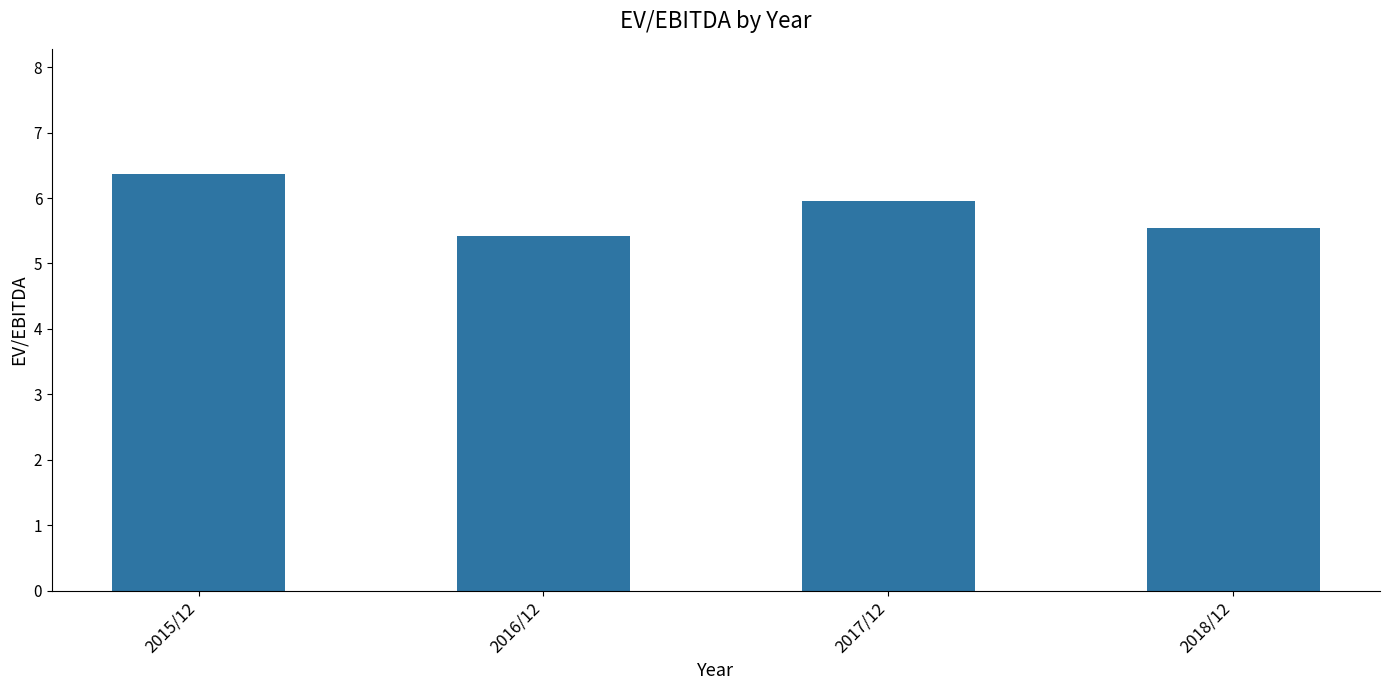

What is the value of the 1st bar from the left?

6.4